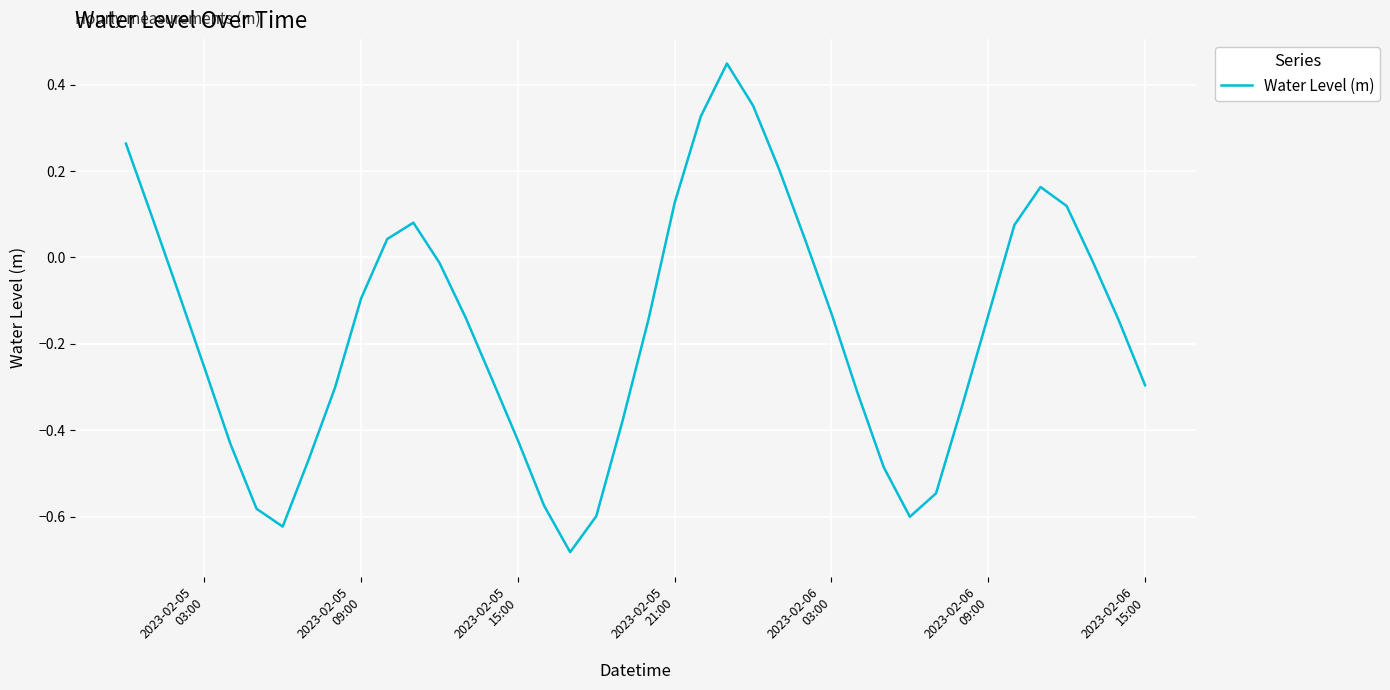

What is the difference between the maximum and minimum values?

1.1